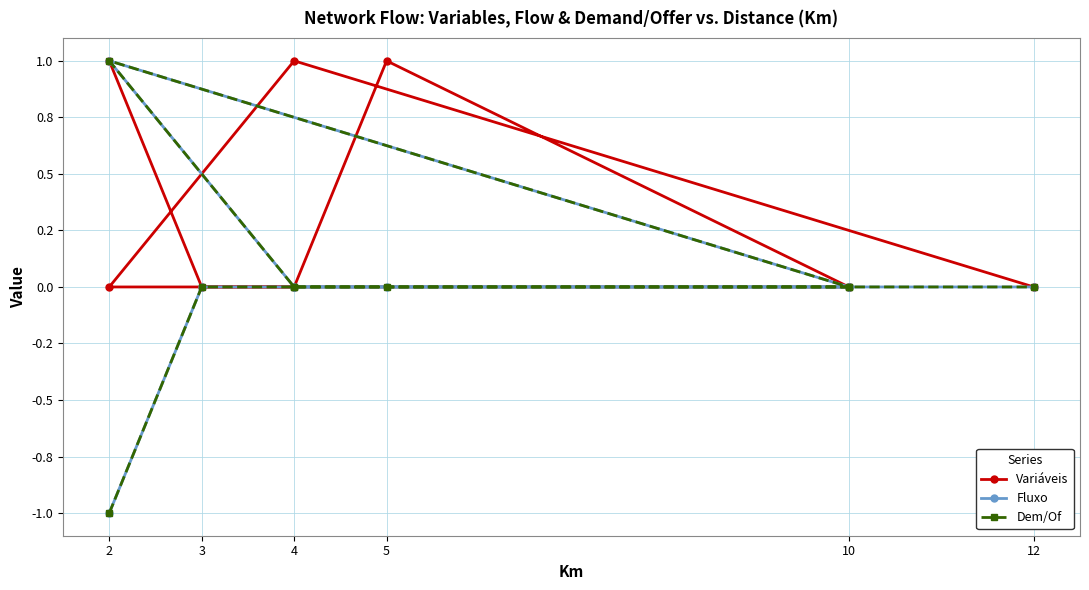

How many Dem/Of values are between 0 and 1?

8